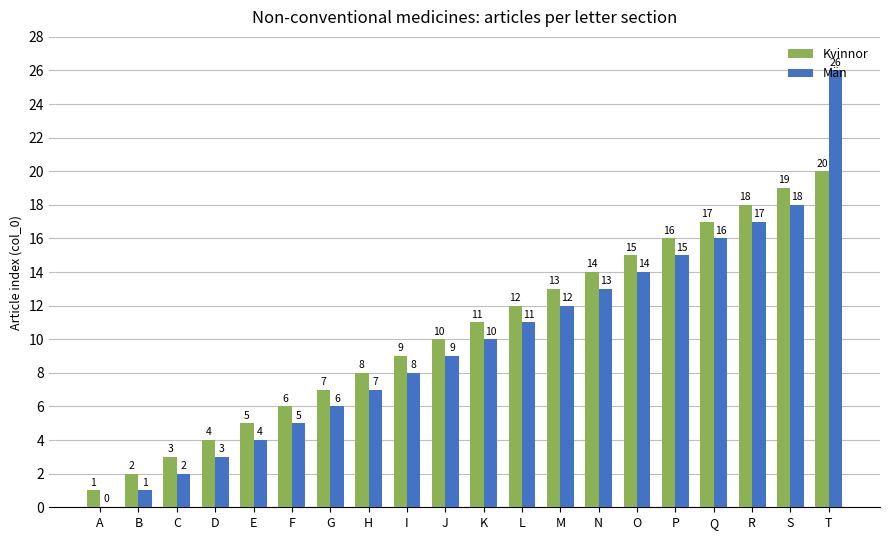

True or false: Män has a value of 8 at F.

False